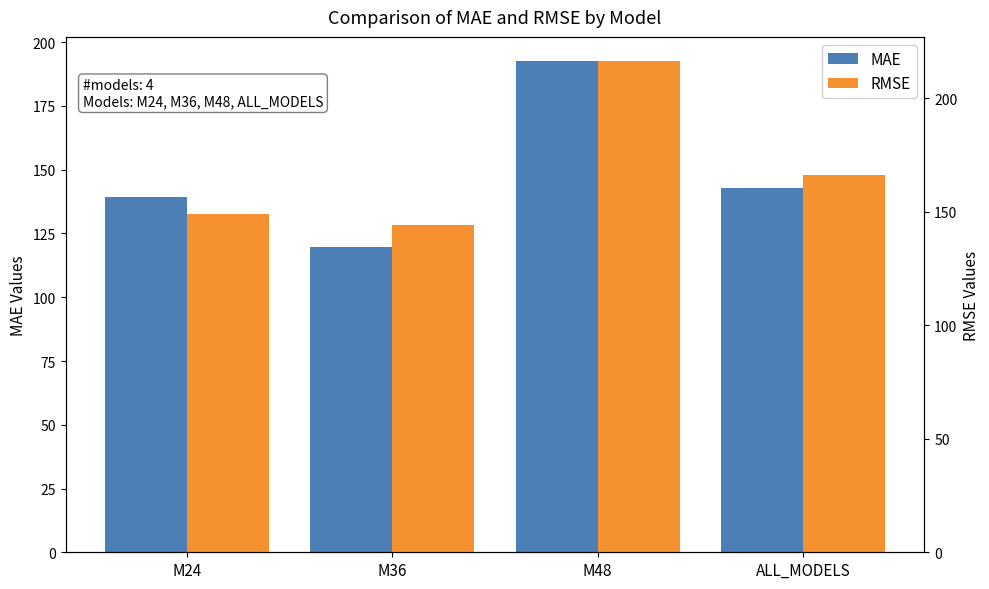

Reading right to left, list all the values displayed in this chart.

MAE: ALL_MODELS=142.7	M48=192.5	M36=119.6	M24=139.2
RMSE: ALL_MODELS=166.1	M48=216.2	M36=143.9	M24=149.2